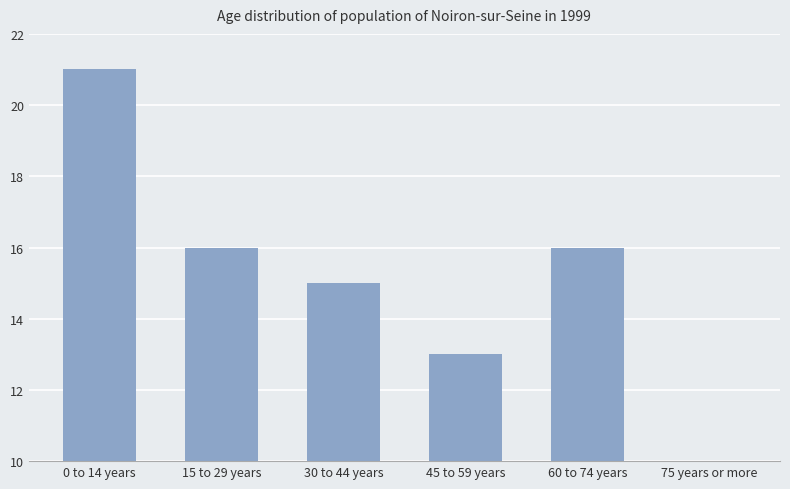

Reading left to right, extract all data points from this chart.

21	16	15	13	16	1